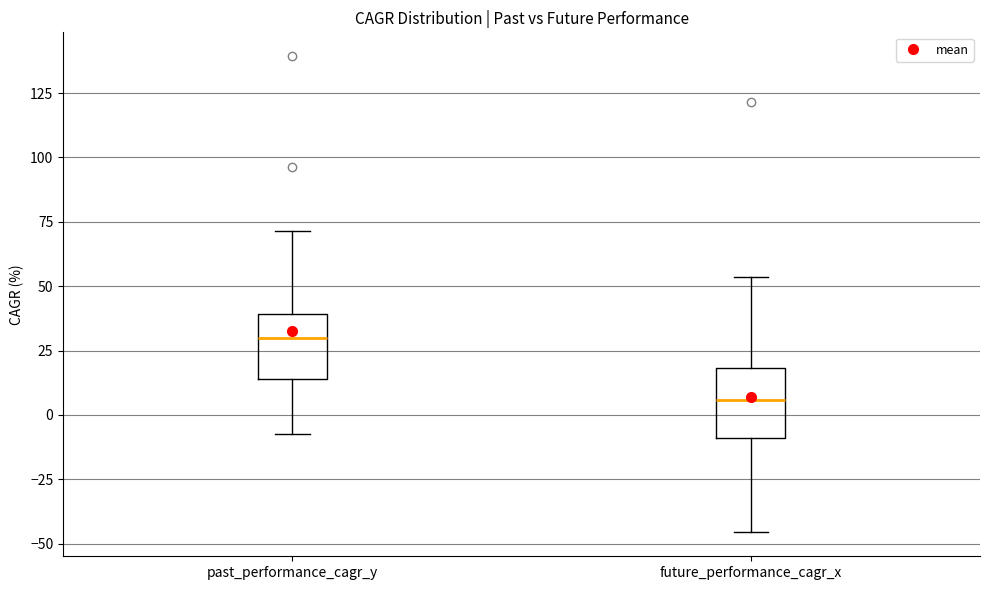

Where does the median line of the box for past_performance_cagr_y sit on the y-axis? The values are not printed on the chart, so give them approximately, as read against the axis.

30